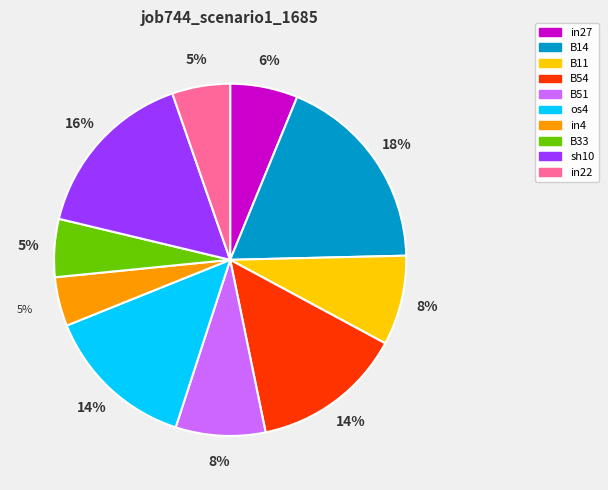

What is the largest slice in the pie chart?

B14